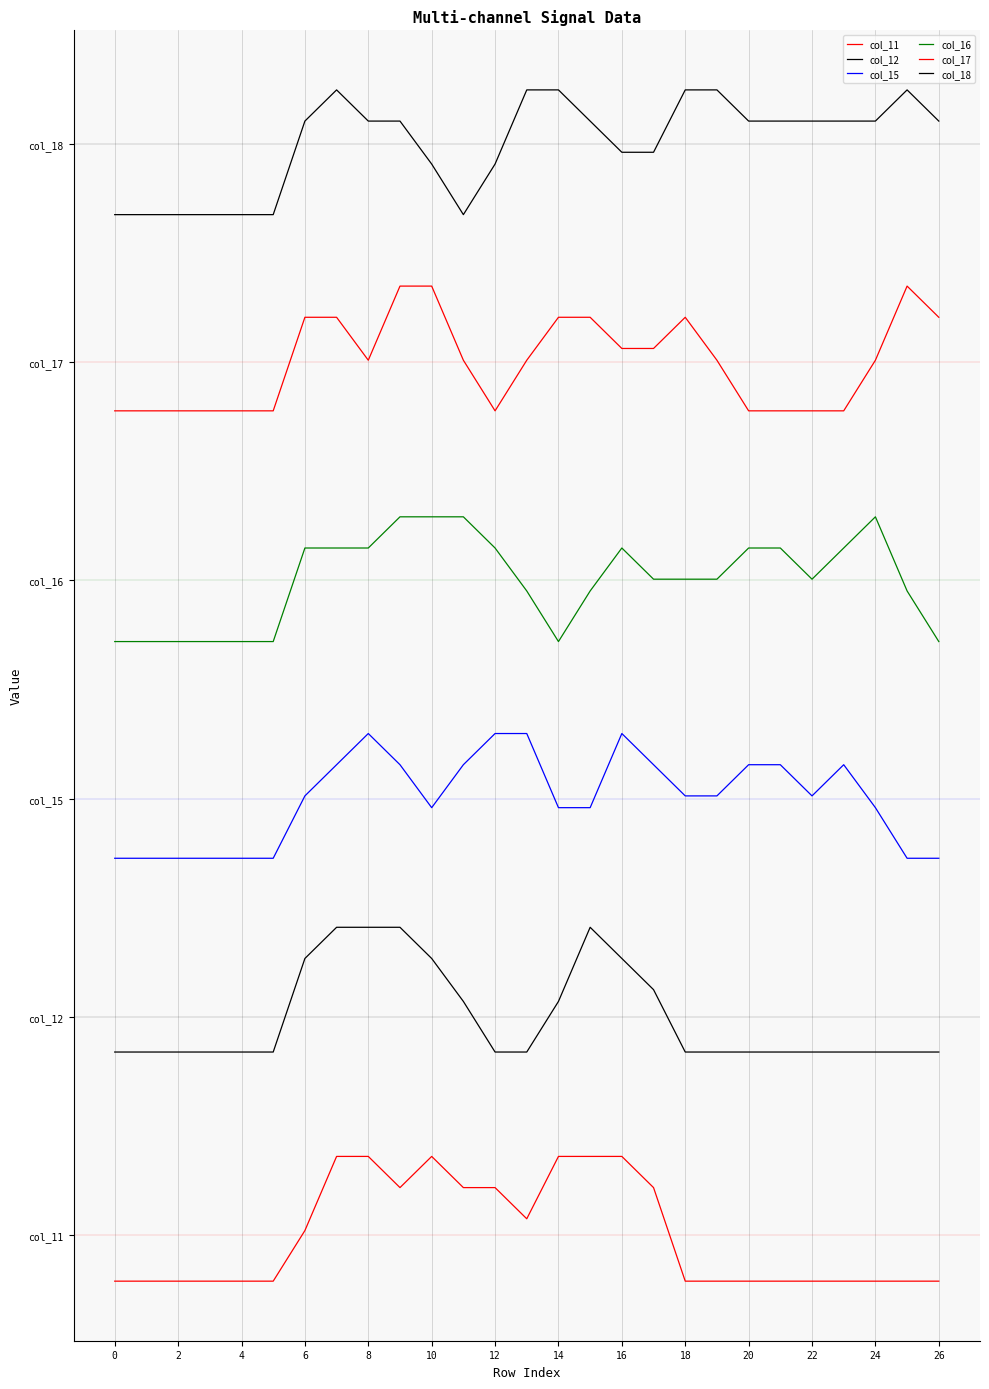

True or false: col_16 and col_11 intersect in this chart.

False